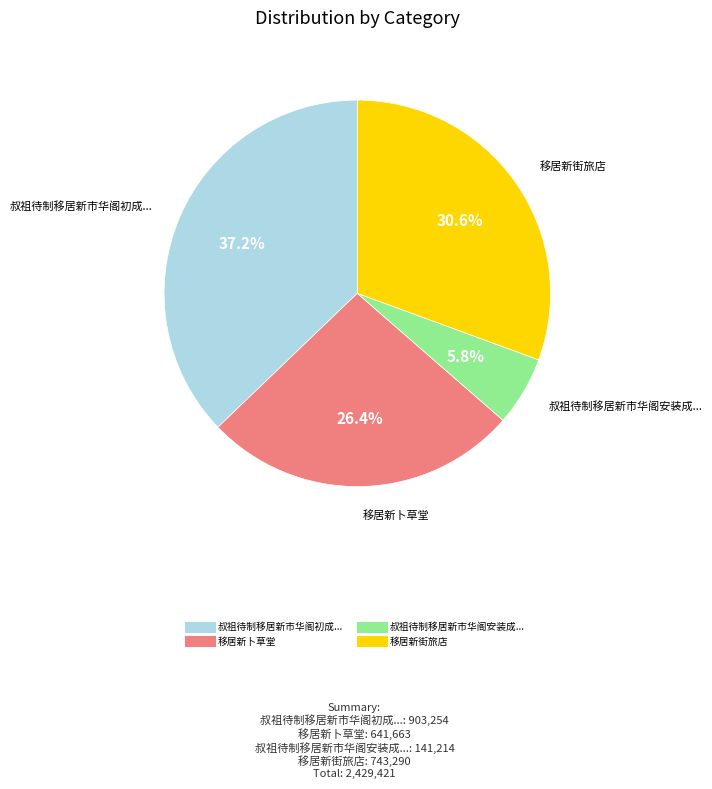

Is there any slice that represents more than half of the pie?

No